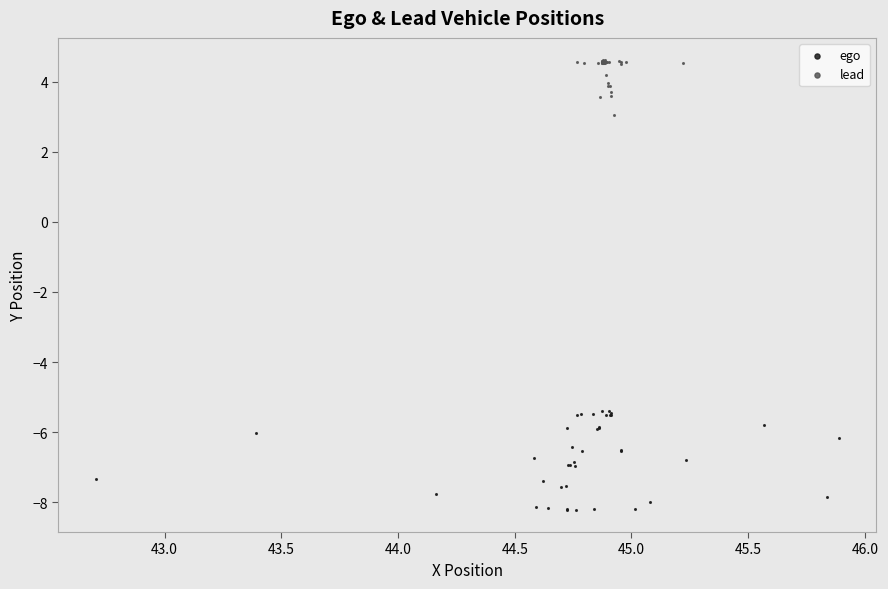

Which series contains the lowest Y value?

ego